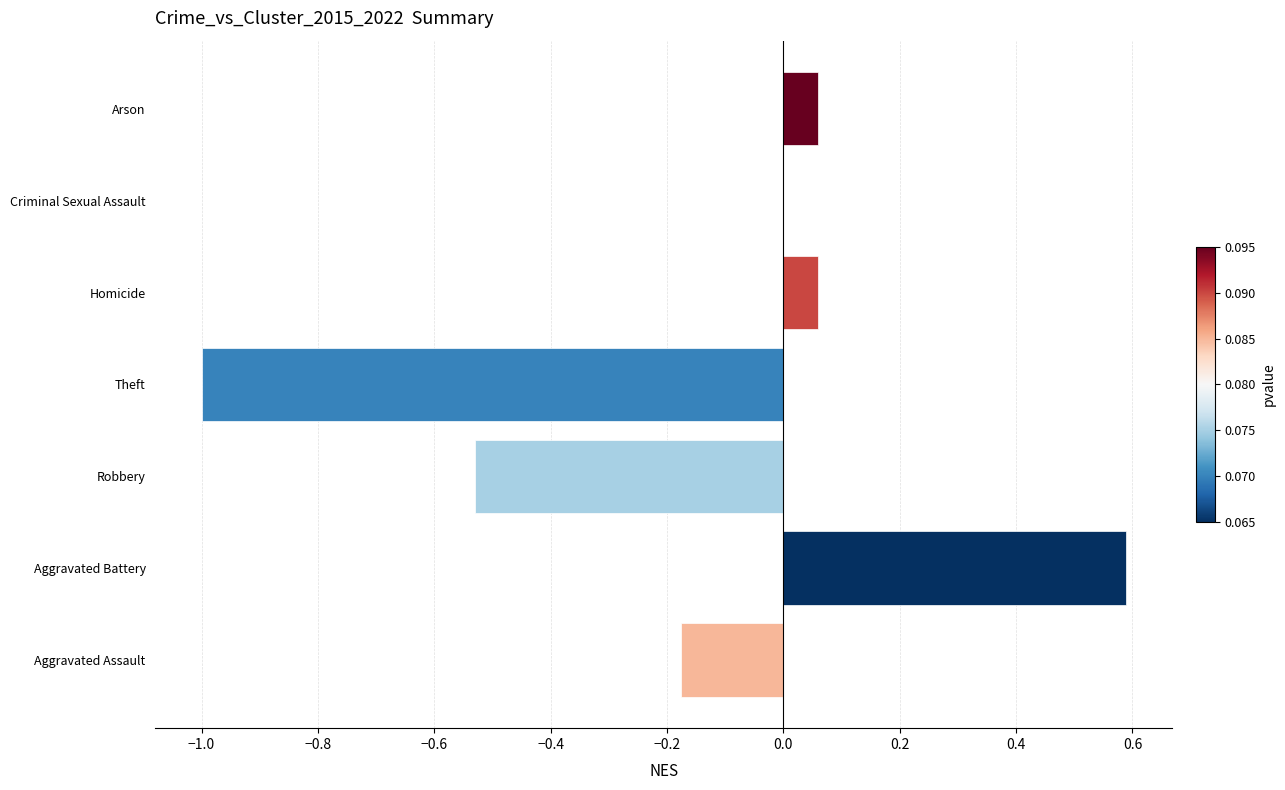

Which label corresponds to the largest value in the chart?

Aggravated Battery